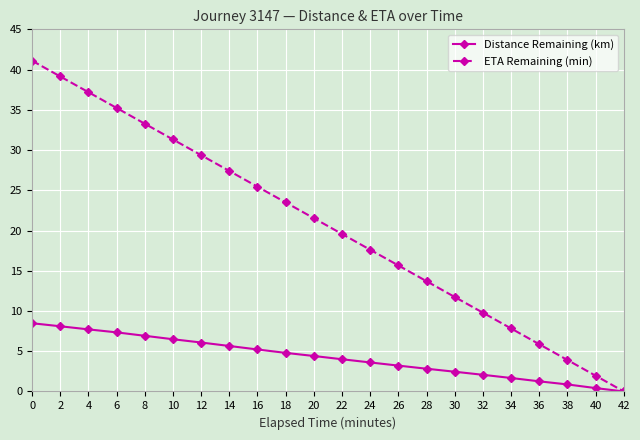

True or false: ETA Remaining (min) has more than 0 interior local peaks.

False